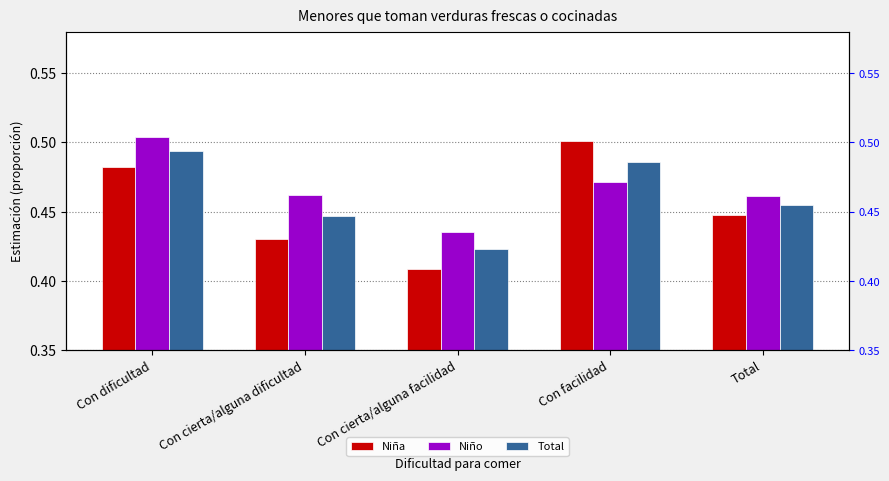

Which category has the lowest value in the Niña series?

Con cierta/alguna facilidad